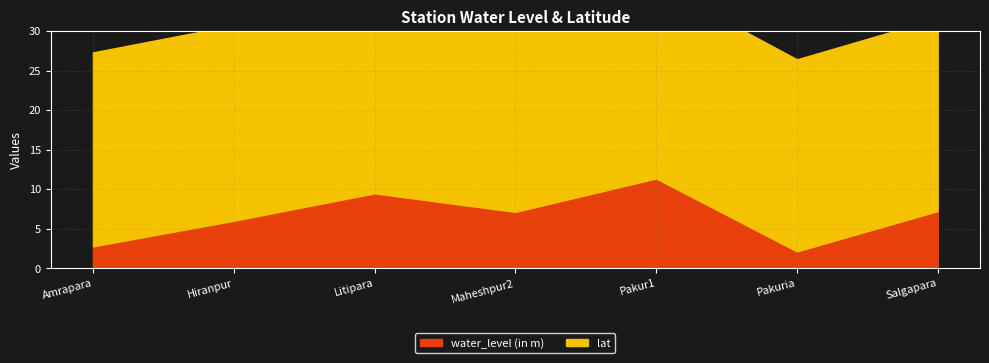

True or false: water_level (in m) and lat intersect in this chart.

False